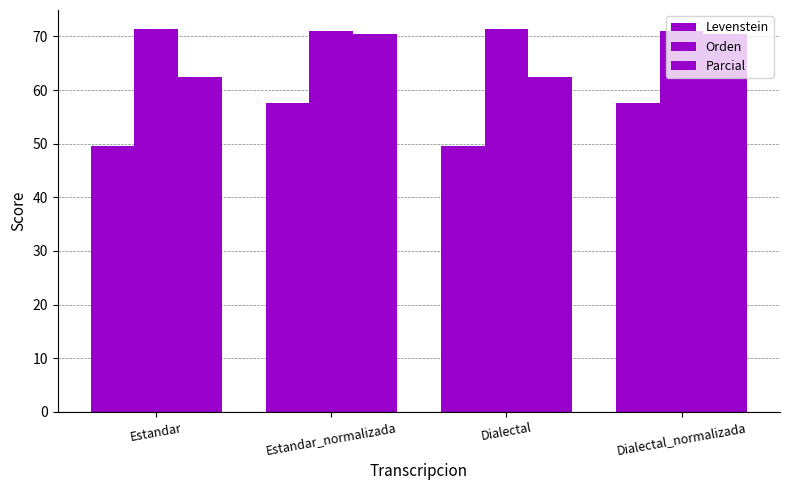

Does the chart contain any negative values?

No